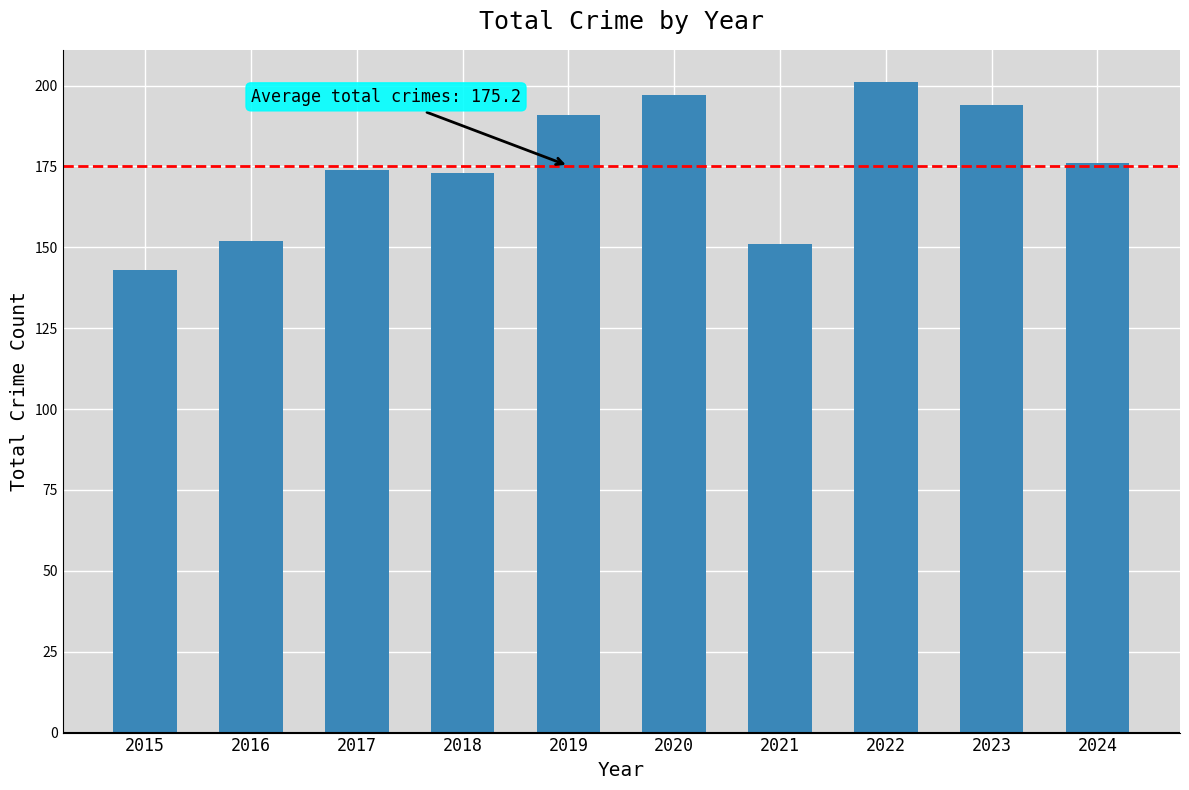

Reading left to right, extract all data points from this chart.

143	152	174	173	191	197	151	201	194	176